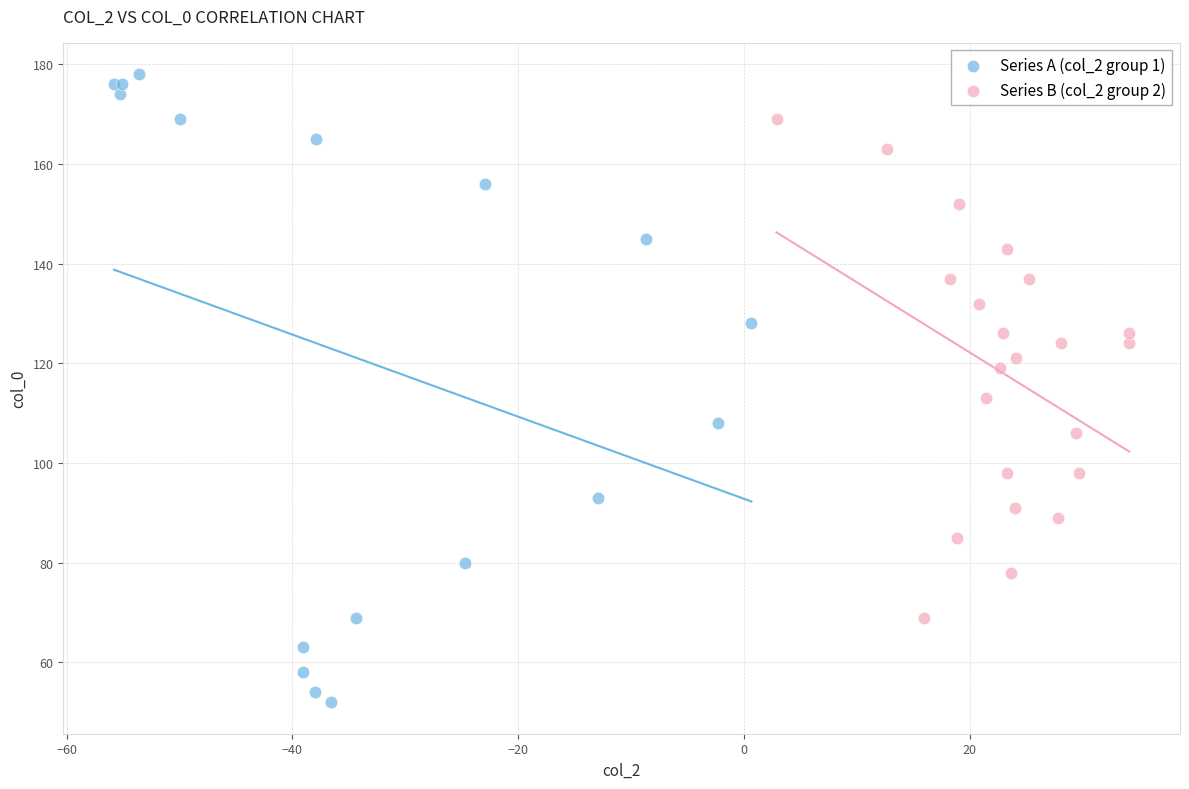

Which series has the largest Y range (max minus min)?

Series A (col_2 group 1)